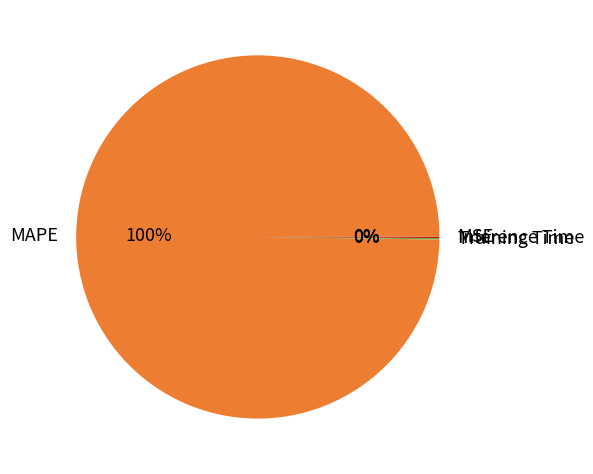

What is the largest slice in the pie chart?

MAPE